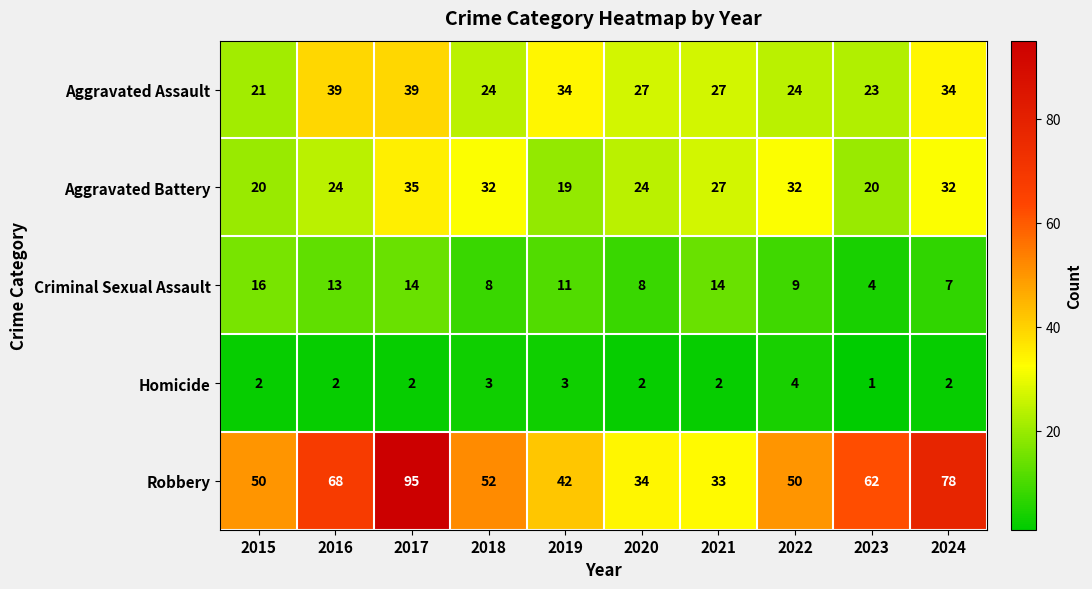

At which label does Aggravated Assault first exceed 27?

2016